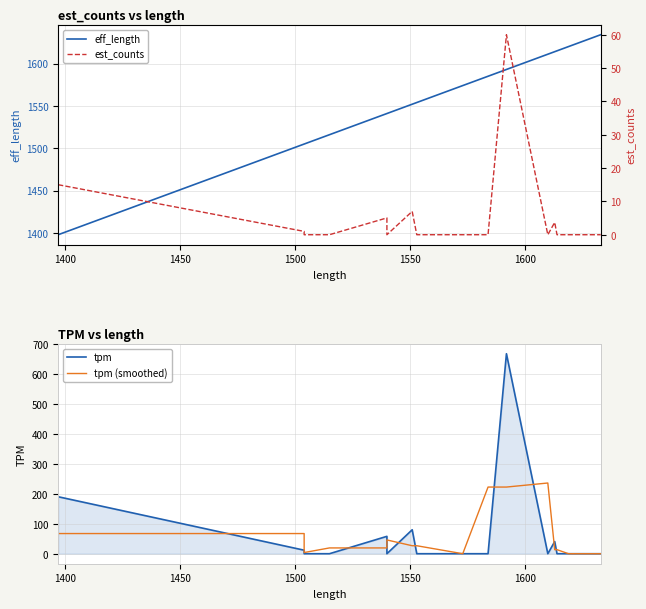

Does the chart have visible grid lines?

Yes